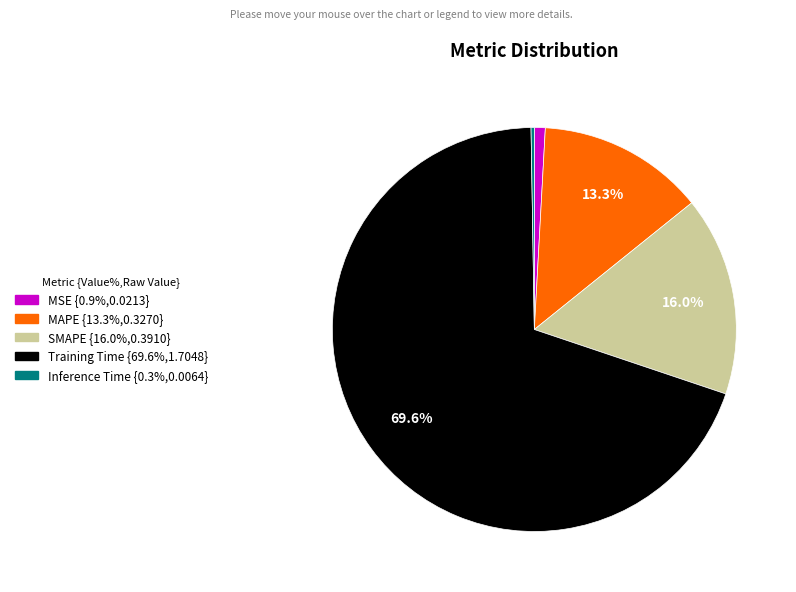

Which slice is the largest?

Training Time